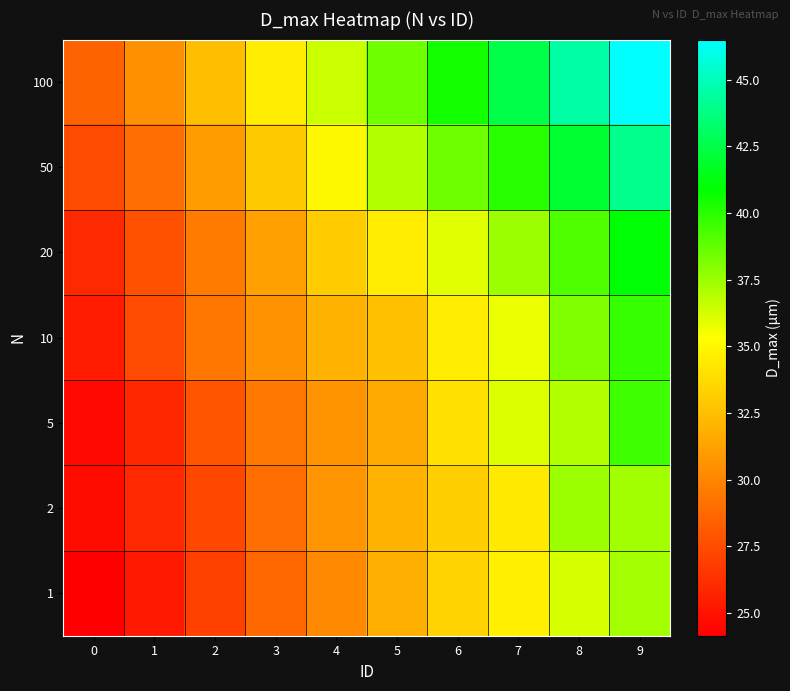

Reading right to left, list all the values displayed in this chart.

1: 9=37.3	8=36.2	7=34.7	6=33.4	5=31.9	4=30.2	3=28.7	2=27.0	1=25.3	0=24.1
2: 9=37.3	8=37.5	7=34.4	6=33.2	5=32.0	4=30.7	3=29.0	2=27.3	1=25.9	0=24.7
5: 9=39.5	8=37.0	7=36.1	6=34.0	5=31.6	4=30.6	3=29.5	2=27.9	1=25.9	0=24.6
10: 9=39.7	8=38.1	7=35.7	6=34.5	5=32.6	4=32.0	3=30.6	2=29.4	1=27.5	0=25.4
20: 9=41.0	8=39.2	7=37.5	6=36.0	5=34.5	4=33.1	3=31.2	2=29.6	1=27.8	0=26.0
50: 9=44.0	8=42.0	7=40.0	6=38.5	5=37.0	4=35.0	3=33.0	2=31.0	1=29.0	0=27.5
100: 9=46.5	8=44.5	7=42.5	6=40.5	5=38.5	4=36.5	3=34.5	2=32.5	1=30.5	0=28.5